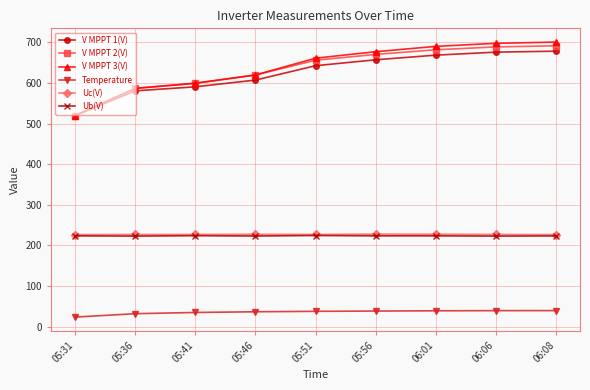

Is the value of V MPPT 1(V) at 05:46 greater than the value of V MPPT 2(V) at 05:31?

Yes